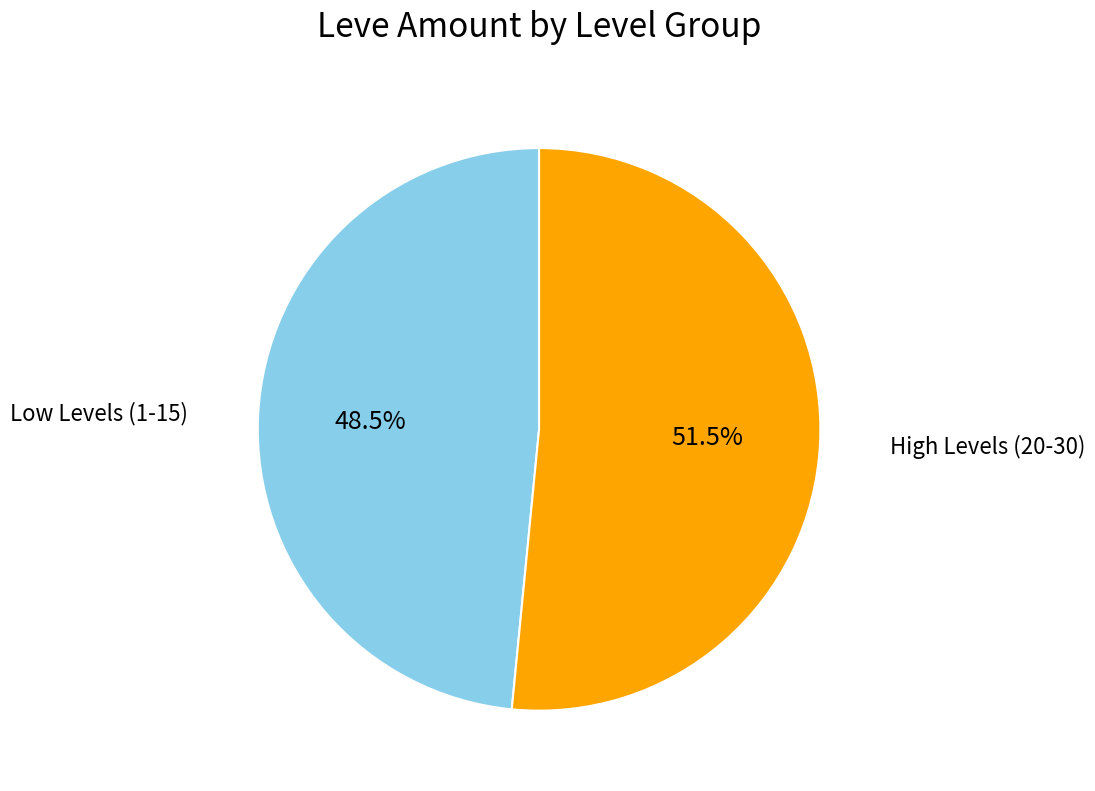

What is the smallest slice in the pie chart?

Low Levels (1-15)